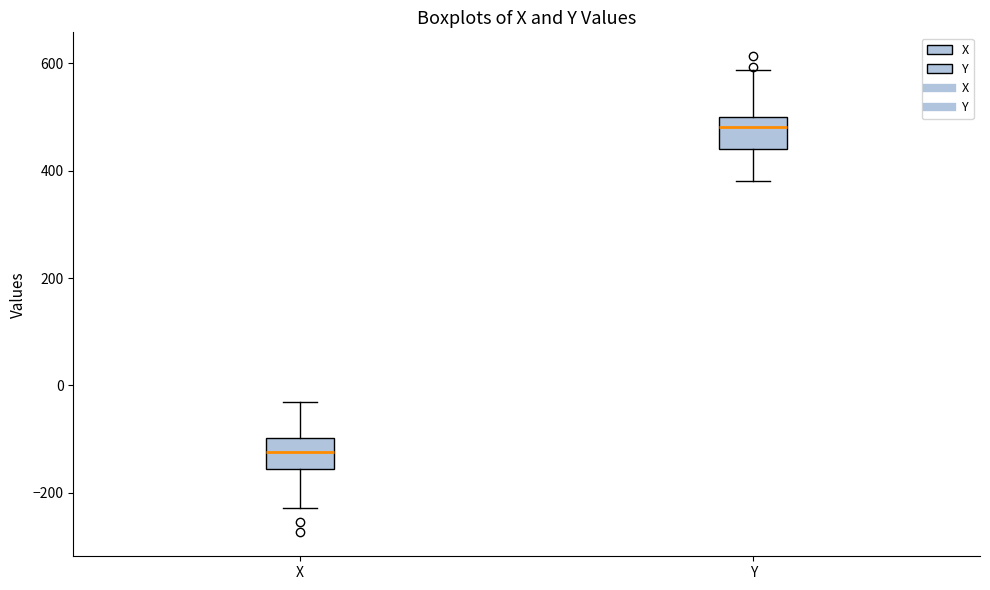

Reading left to right, transcribe this box plot: for each box, give where its median line is, the range the box spans, and where its two whiskers end, as read against the y-axis. The values are not printed on the chart, so give them approximately, as read against the axis.

X: median -120, box -160 to -100, whiskers -220 to -40
Y: median 480, box 440 to 500, whiskers 380 to 580